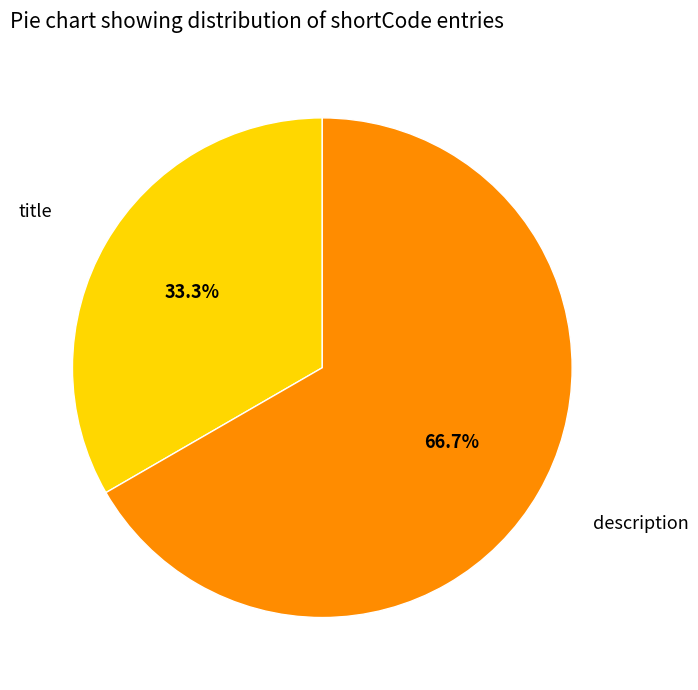

What is the ratio of the value at title to the value at description?

0.5